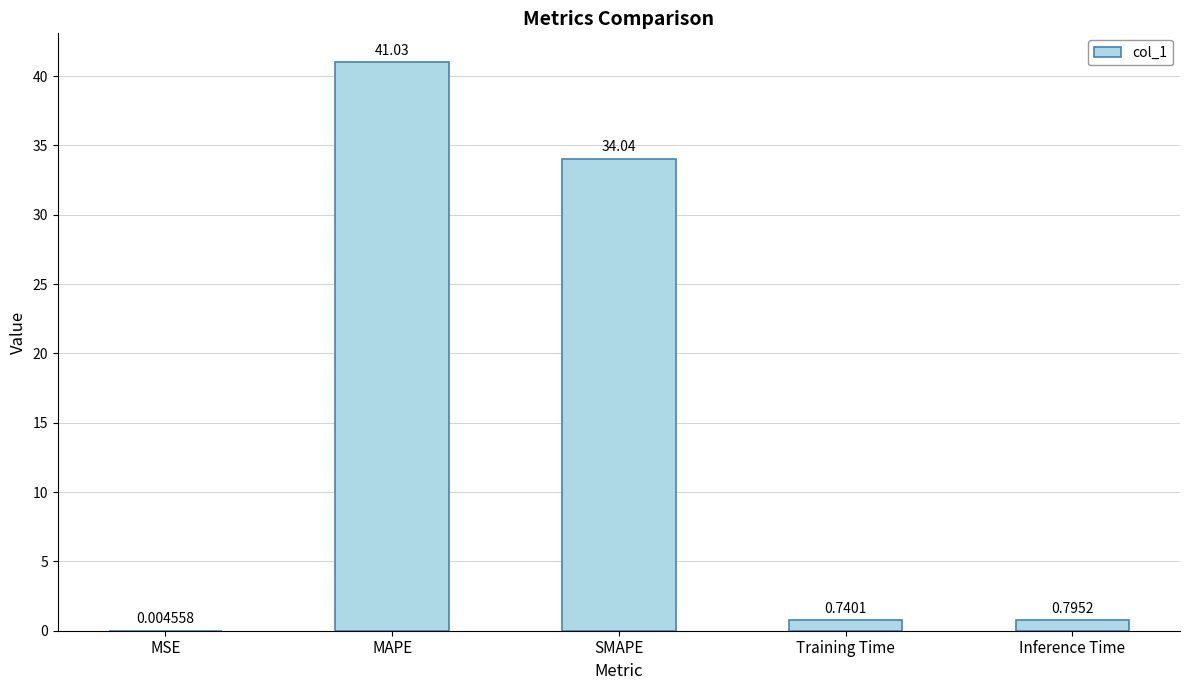

What is the change in value from MSE to SMAPE?

+34.0